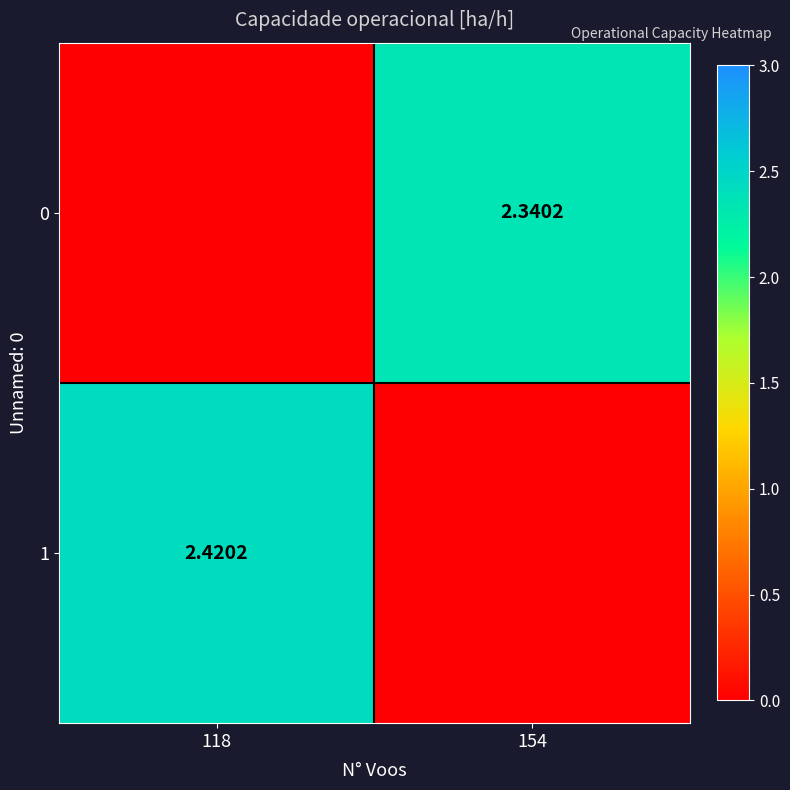

Which series has the largest total across all categories?

1